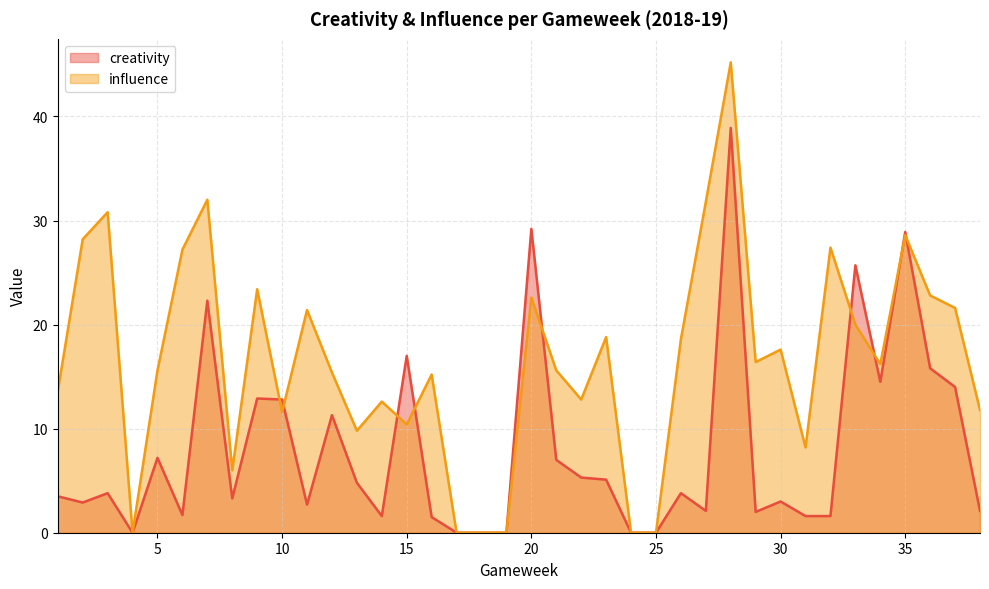

How many lines are shown in the chart?

2